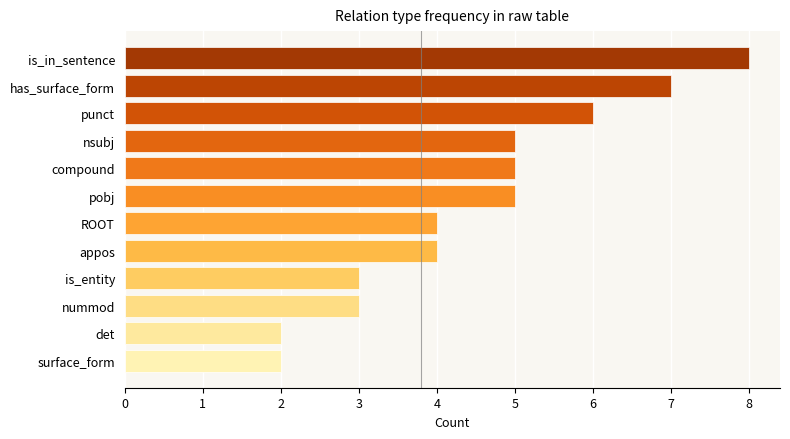

How many values are below 5?

6